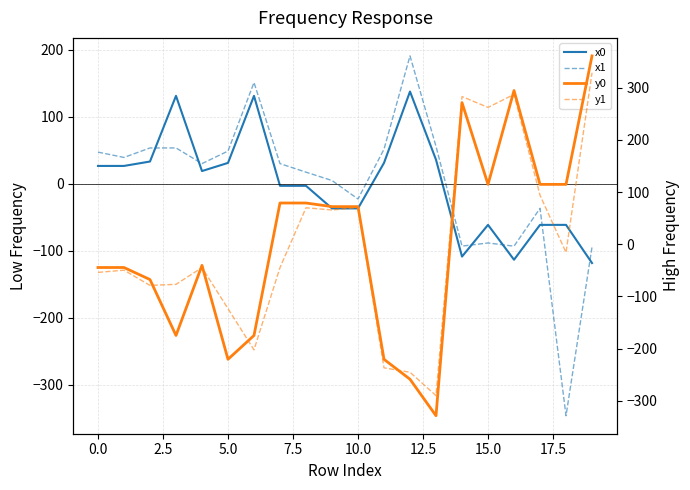

What are all the series names shown in the legend?

x0, x1, y0, y1